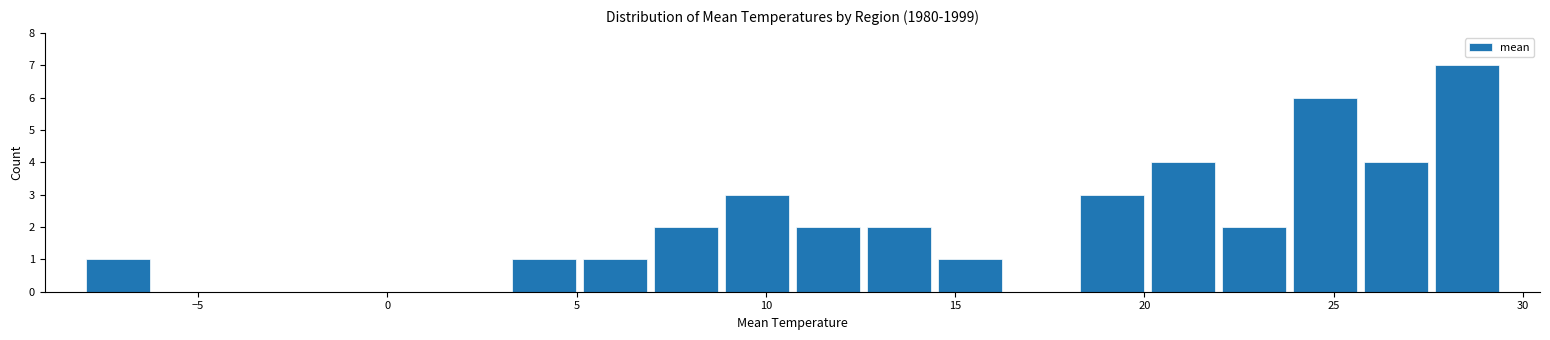

Read against the x-axis, roughly where is the centre of the tallest bar?

28.5